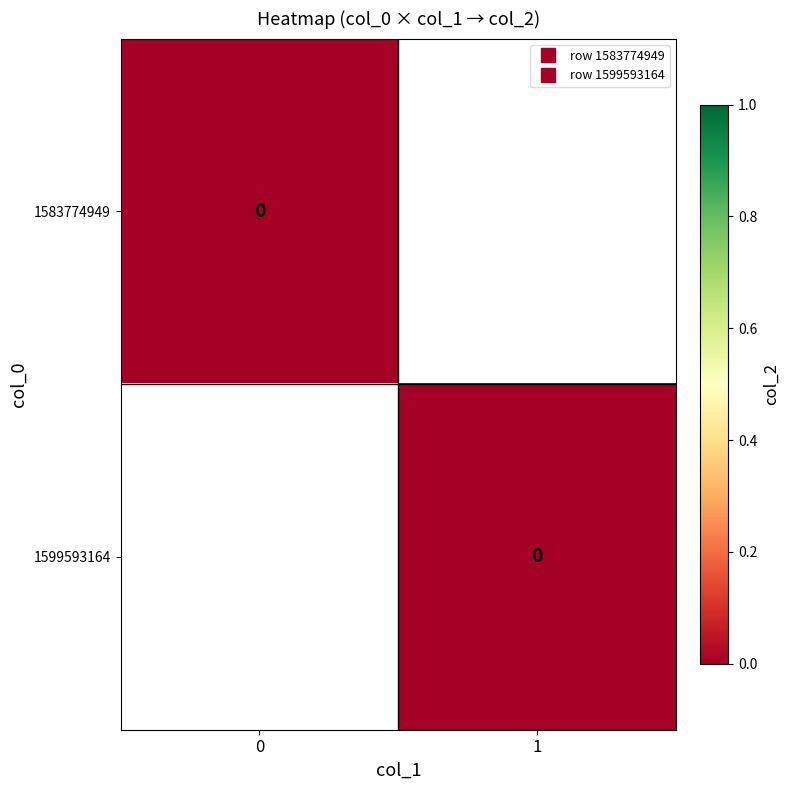

Is the value of 1599593164 at col_1=1 greater than the value of 1583774949 at col_1=1?

No